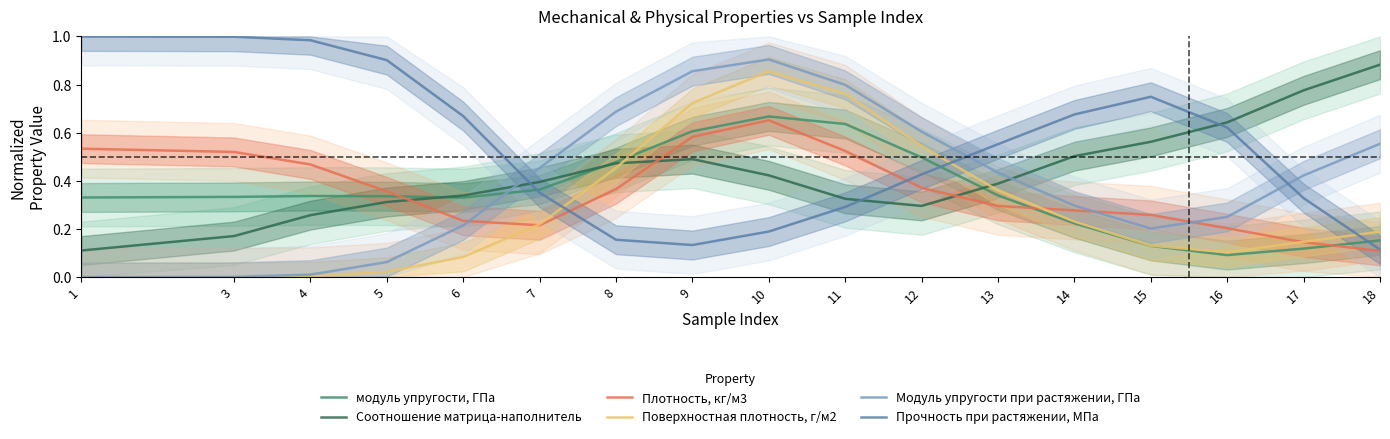

Rank the series at 5 from lowest to highest value.

Поверхностная плотность, г/м2, Модуль упругости при растяжении, ГПа, Соотношение матрица-наполнитель, модуль упругости, ГПа, Плотность, кг/м3, Прочность при растяжении, МПа